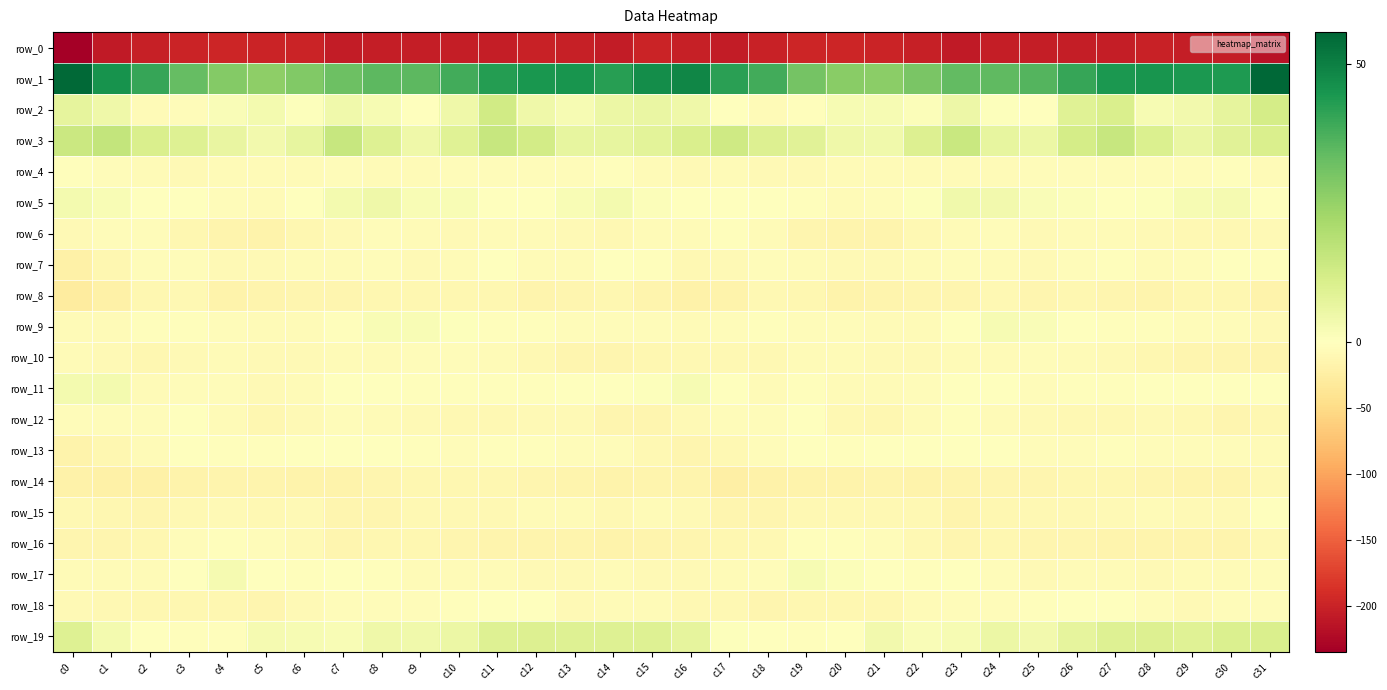

Where is row_19 nearest to the value 3?

c5